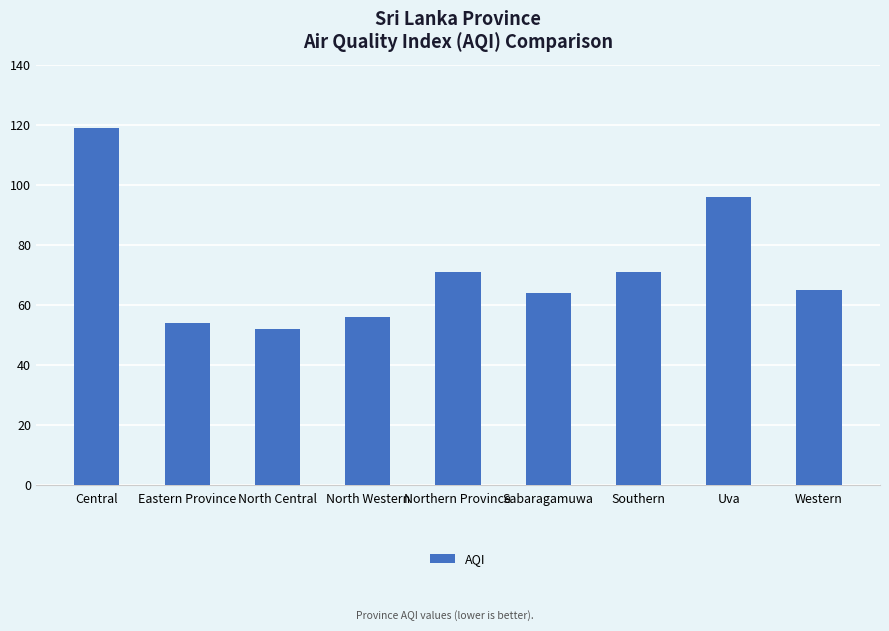

What is the value of the 4th bar from the left?

56